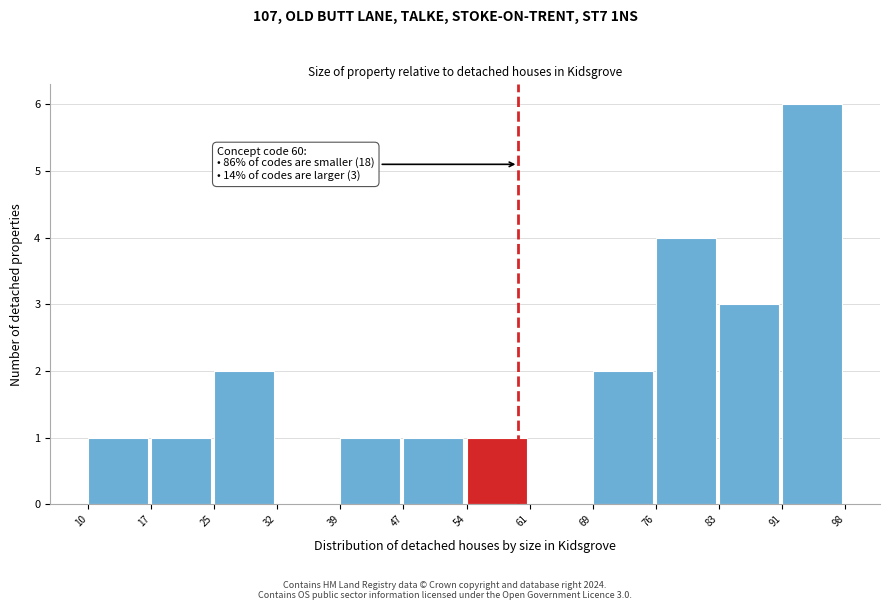

Which range on the x-axis has the tallest bar?

91 to 98